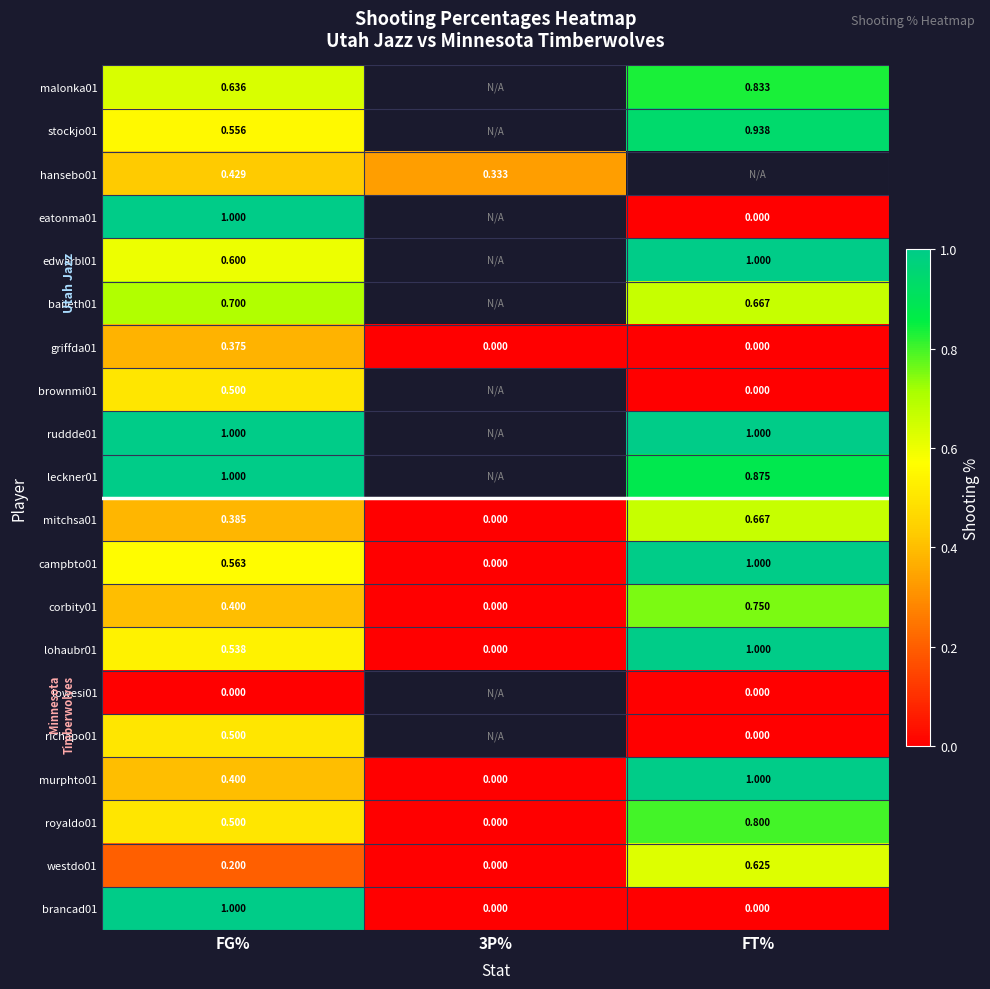

Is the value of lowesi01 at FT% greater than the value of ruddde01 at FG%?

No